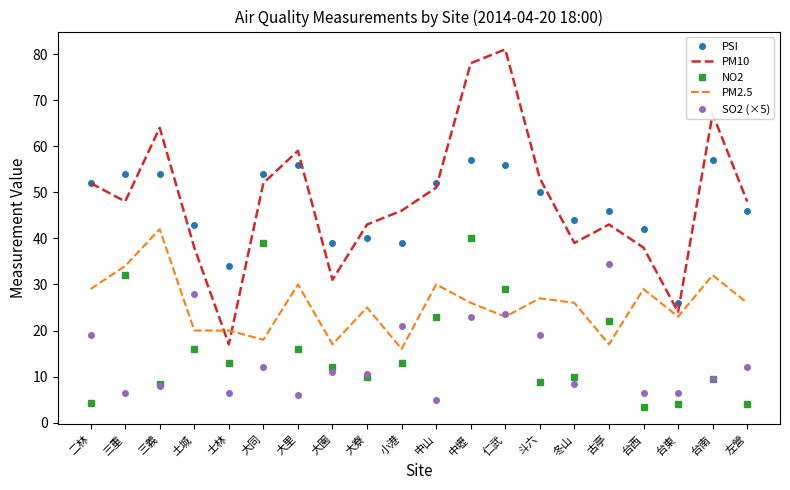

Count the number of data series in this chart.

5